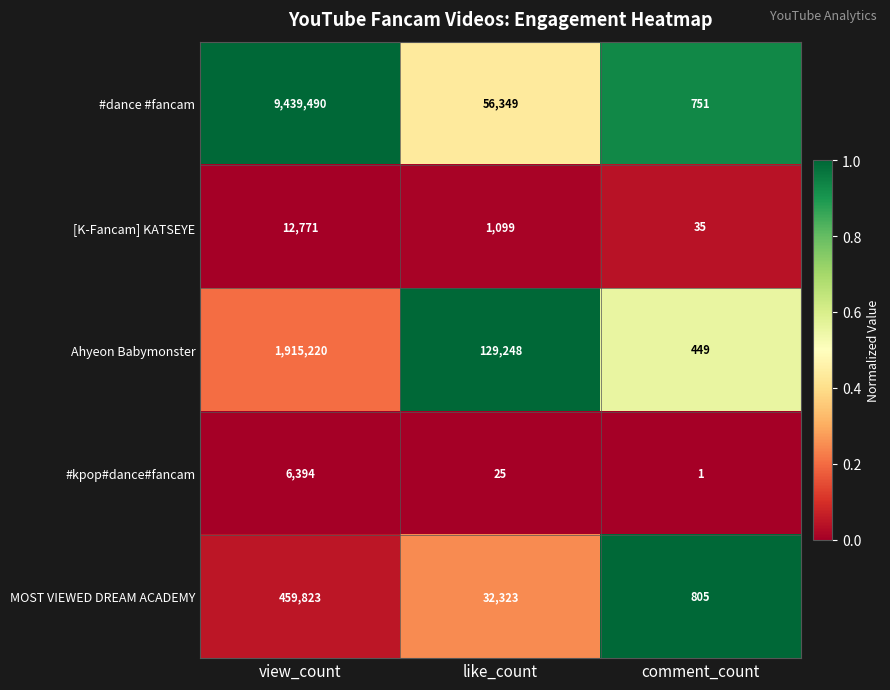

What is the sum of the [K-Fancam] KATSEYE values at like_count and comment_count?

1134